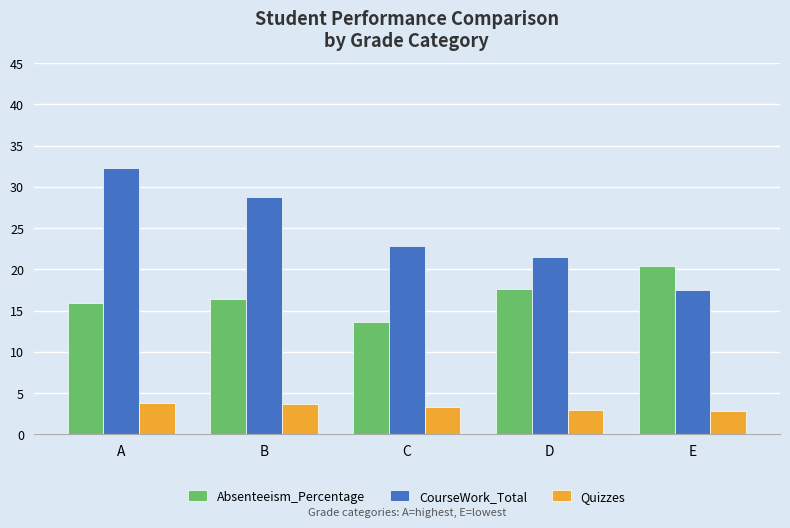

What is the spread (max minus min) of values at A?

28.4